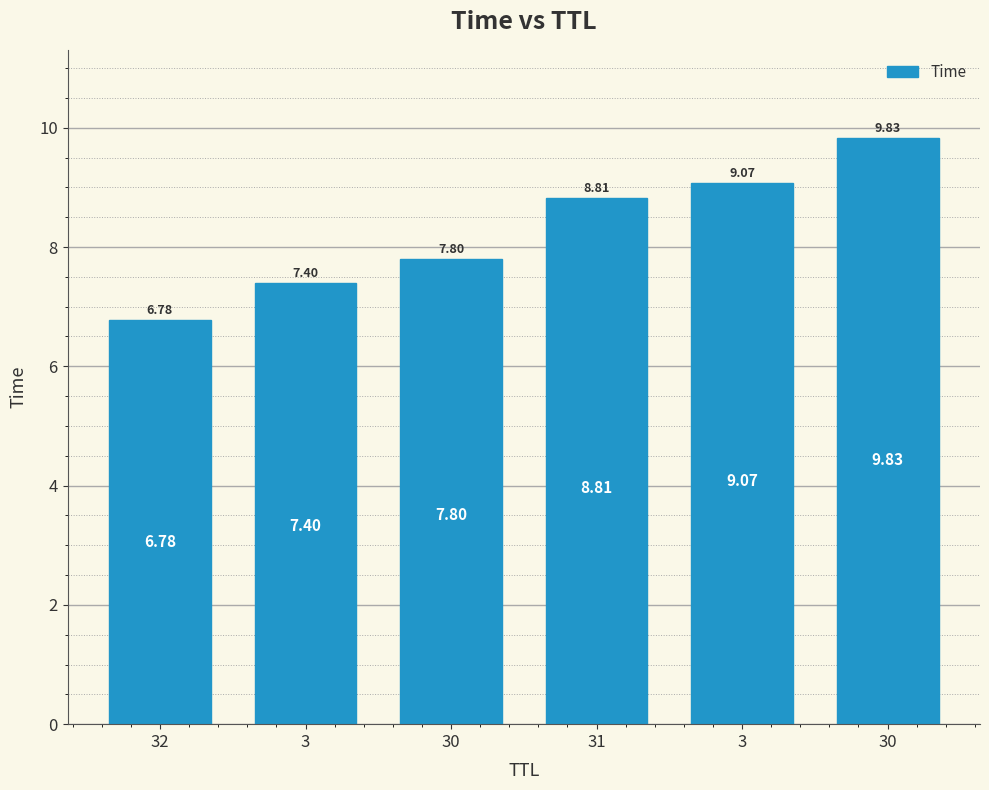

How many data points are less than 8?

3